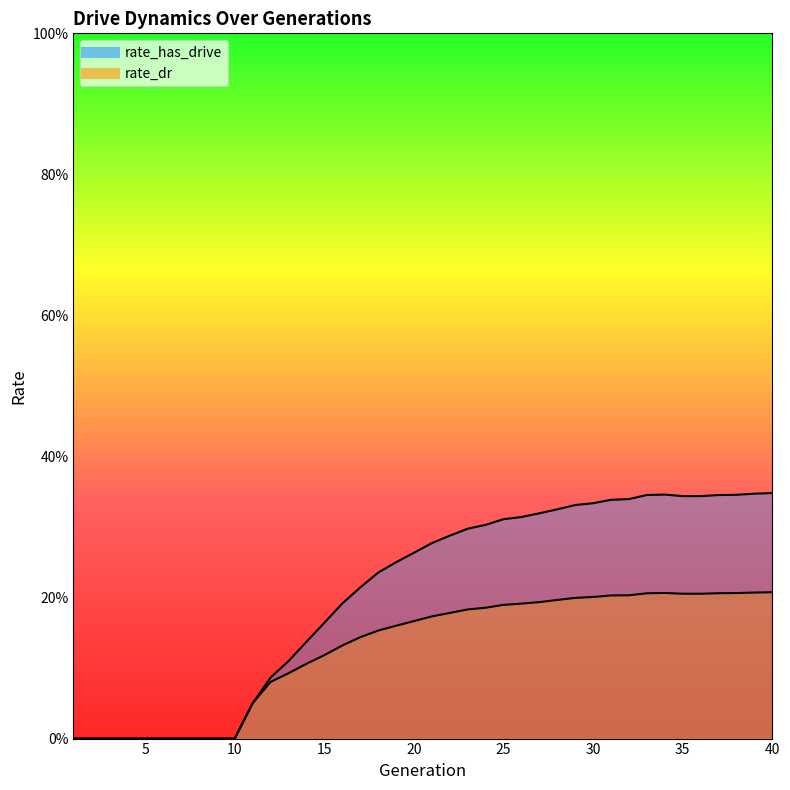

True or false: rate_has_drive and rate_dr intersect in this chart.

False